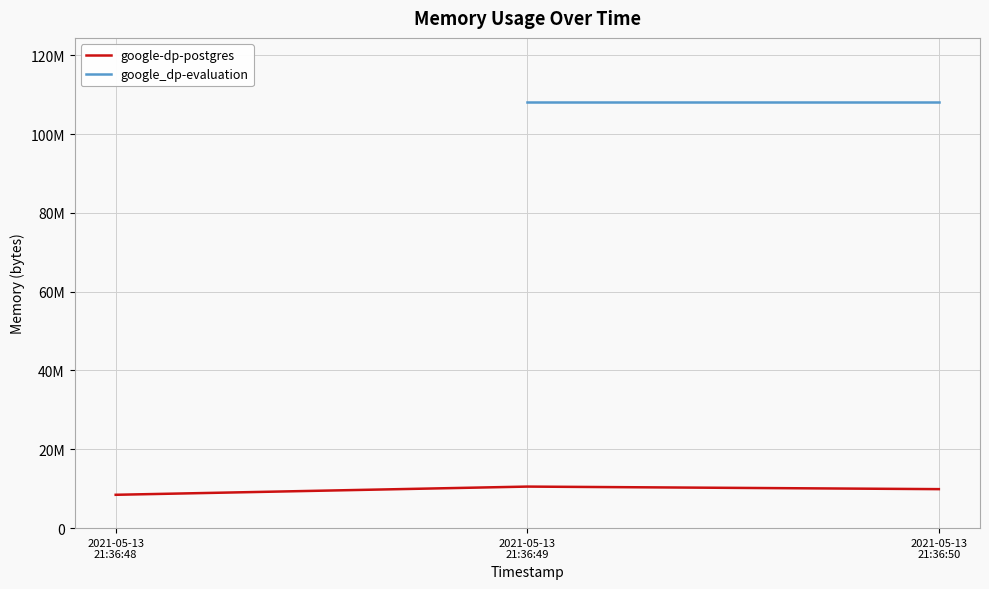

Reading left to right, extract all data points from this chart.

2021-05-13
21:36:48=8458240	2021-05-13
21:36:49=10539008	2021-05-13
21:36:50=9891840